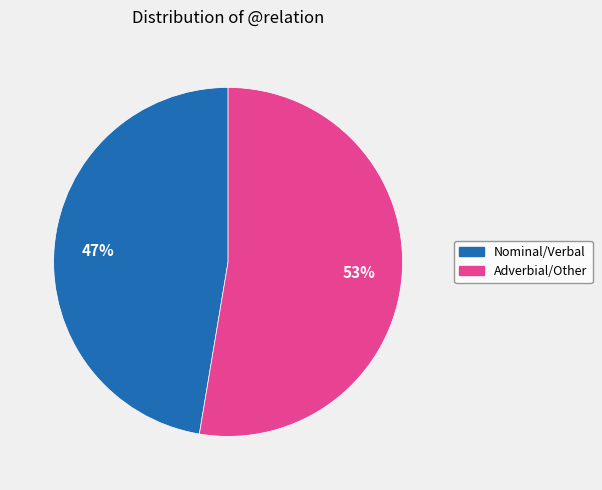

Which category accounts for the majority?

Adverbial/Other